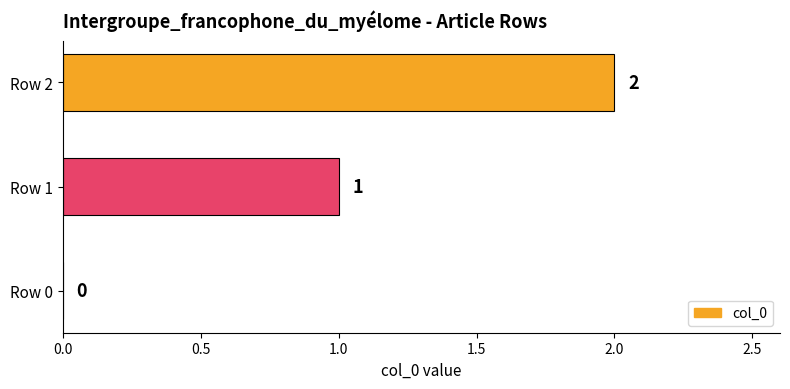

How many values are between 0 and 2?

3